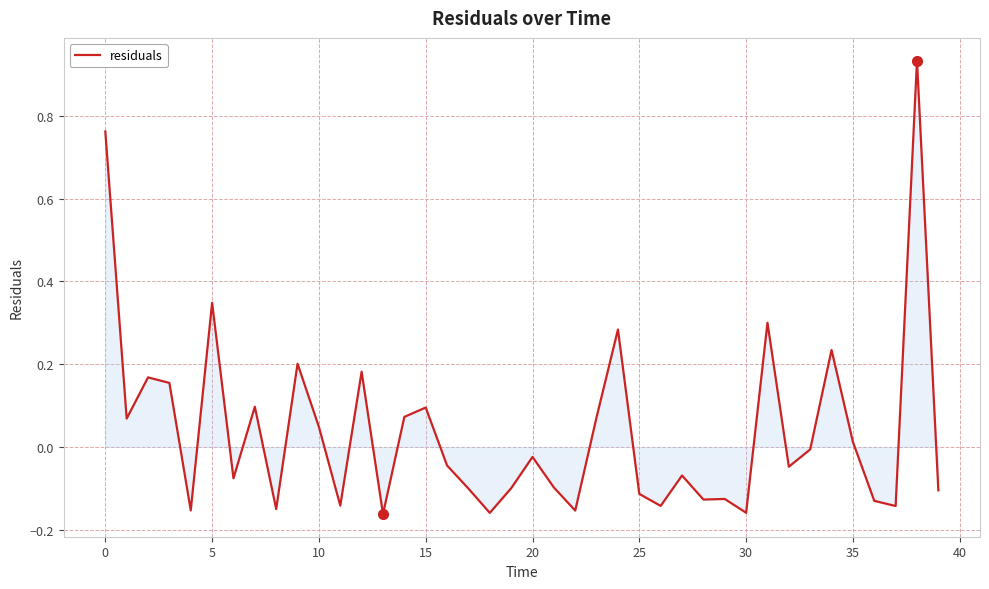

True or false: the data has more than 0 interior local peaks.

True